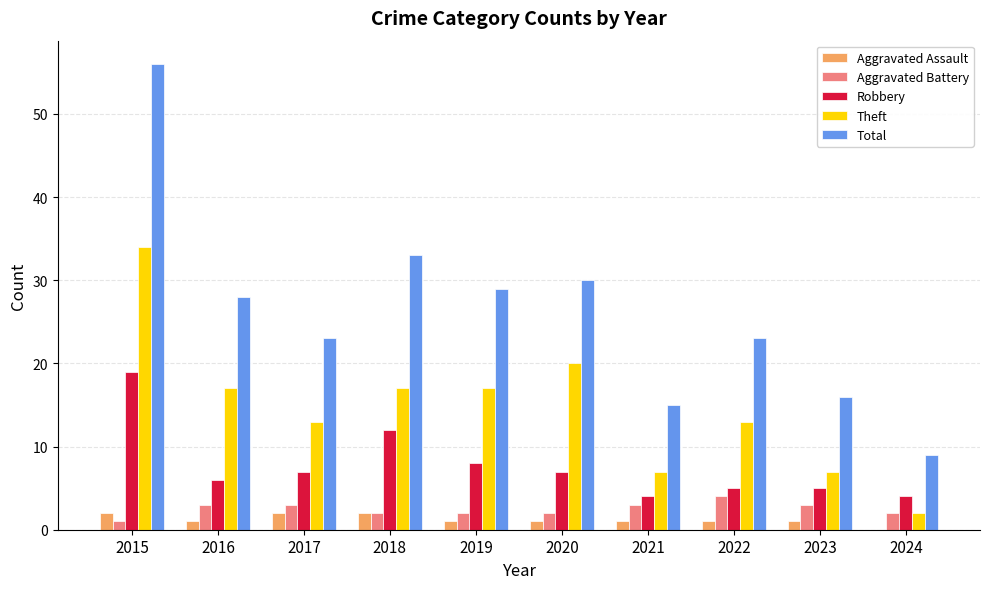

What are all the series names shown in the legend?

Aggravated Assault, Aggravated Battery, Robbery, Theft, Total